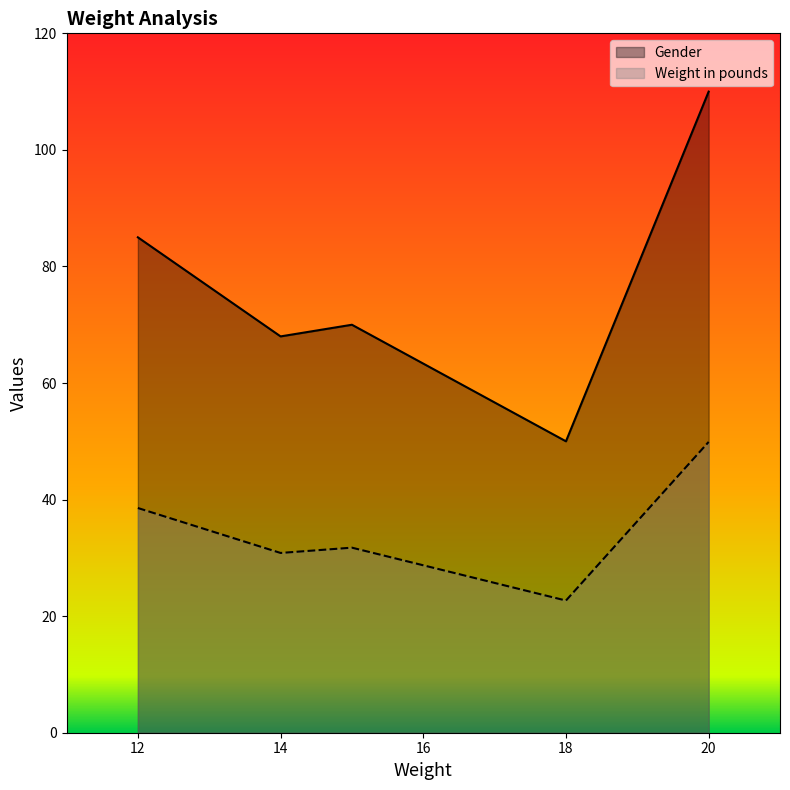

List the series in order of their overall mean, lowest first.

Weight in pounds, Gender